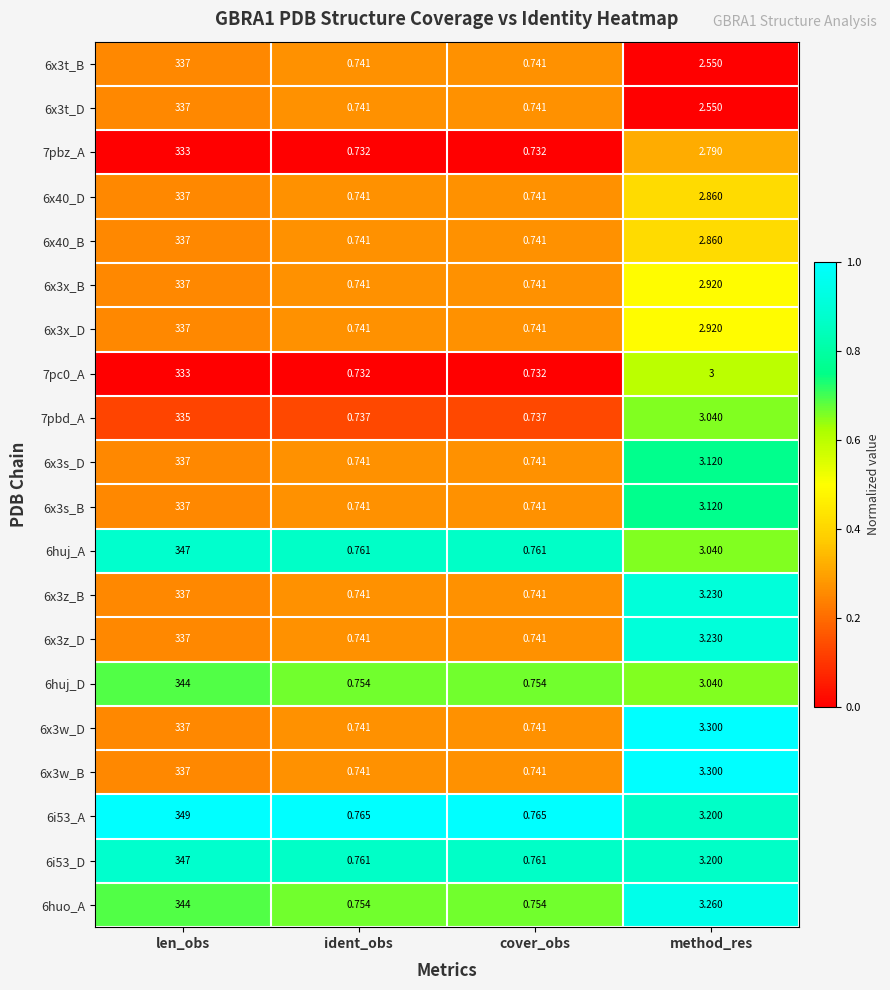

Which series has the largest range (max minus min)?

6i53_A